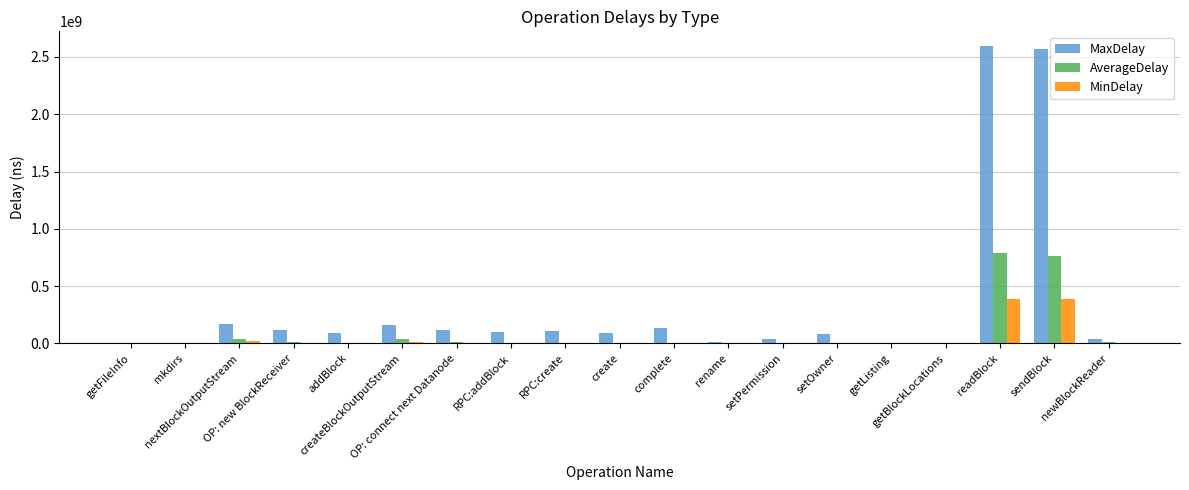

Which series has the largest range (max minus min)?

MaxDelay